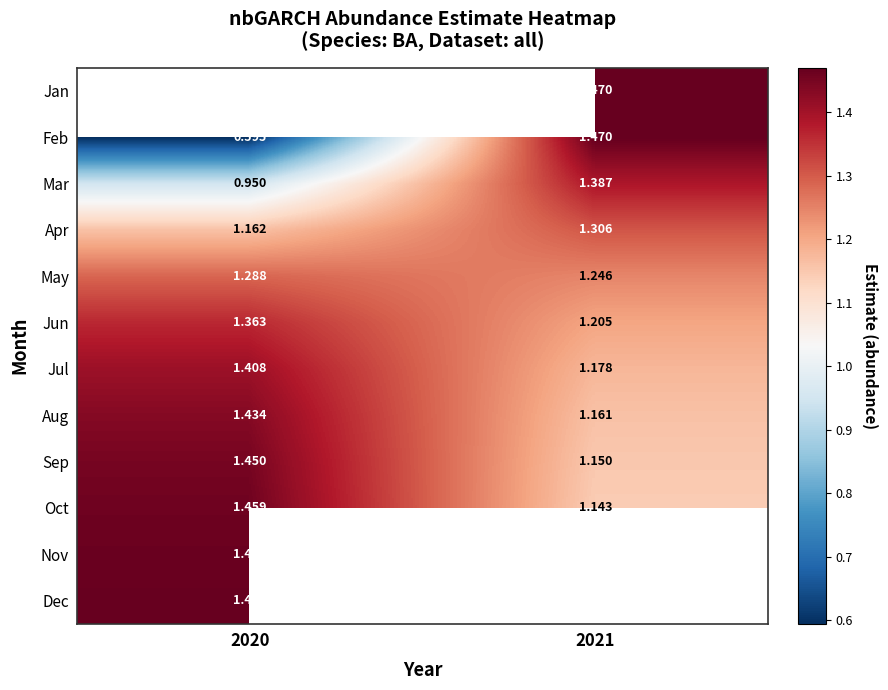

Is the value of Apr at 2021 greater than the value of Feb at 2020?

Yes